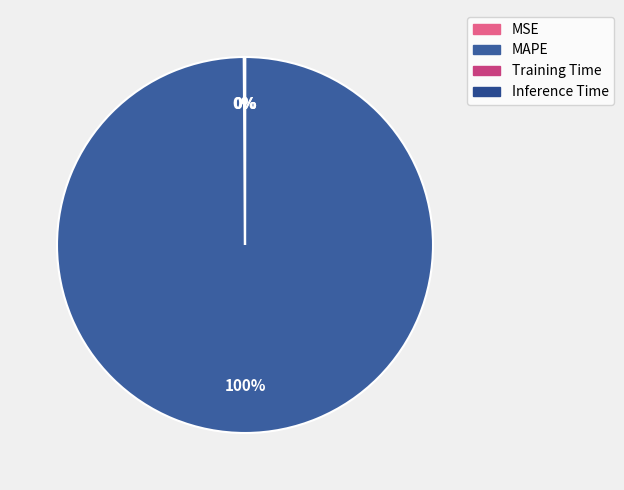

Is there a majority slice in this chart?

Yes